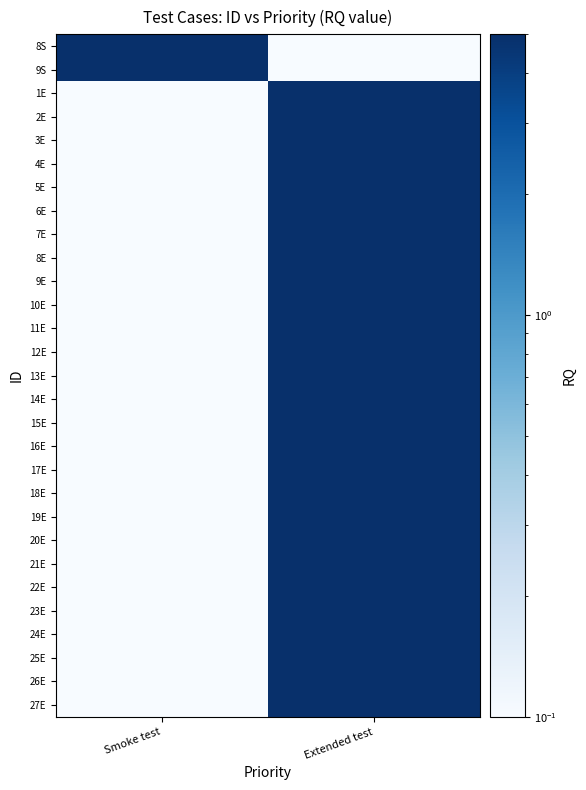

Reading left to right, list all the values displayed in this chart.

8S: Smoke test=5.0	Extended test=0.1
9S: Smoke test=5.0	Extended test=0.1
1E: Smoke test=0.1	Extended test=5.0
2E: Smoke test=0.1	Extended test=5.0
3E: Smoke test=0.1	Extended test=5.0
4E: Smoke test=0.1	Extended test=5.0
5E: Smoke test=0.1	Extended test=5.0
6E: Smoke test=0.1	Extended test=5.0
7E: Smoke test=0.1	Extended test=5.0
8E: Smoke test=0.1	Extended test=5.0
9E: Smoke test=0.1	Extended test=5.0
10E: Smoke test=0.1	Extended test=5.0
11E: Smoke test=0.1	Extended test=5.0
12E: Smoke test=0.1	Extended test=5.0
13E: Smoke test=0.1	Extended test=5.0
14E: Smoke test=0.1	Extended test=5.0
15E: Smoke test=0.1	Extended test=5.0
16E: Smoke test=0.1	Extended test=5.0
17E: Smoke test=0.1	Extended test=5.0
18E: Smoke test=0.1	Extended test=5.0
19E: Smoke test=0.1	Extended test=5.0
20E: Smoke test=0.1	Extended test=5.0
21E: Smoke test=0.1	Extended test=5.0
22E: Smoke test=0.1	Extended test=5.0
23E: Smoke test=0.1	Extended test=5.0
24E: Smoke test=0.1	Extended test=5.0
25E: Smoke test=0.1	Extended test=5.0
26E: Smoke test=0.1	Extended test=5.0
27E: Smoke test=0.1	Extended test=5.0